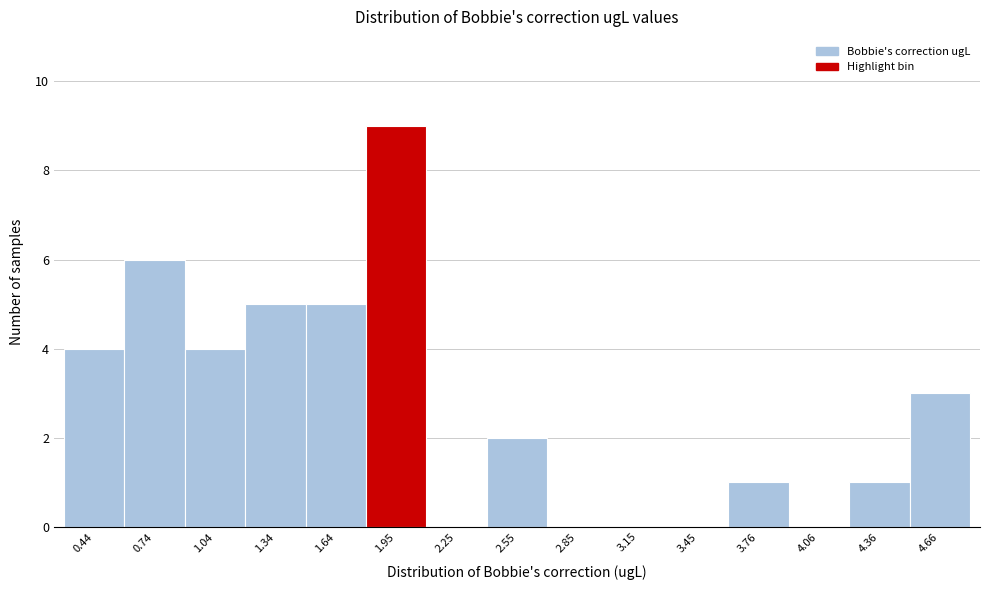

Over which range of the x-axis is the bar tallest?

1.8 to 2.1